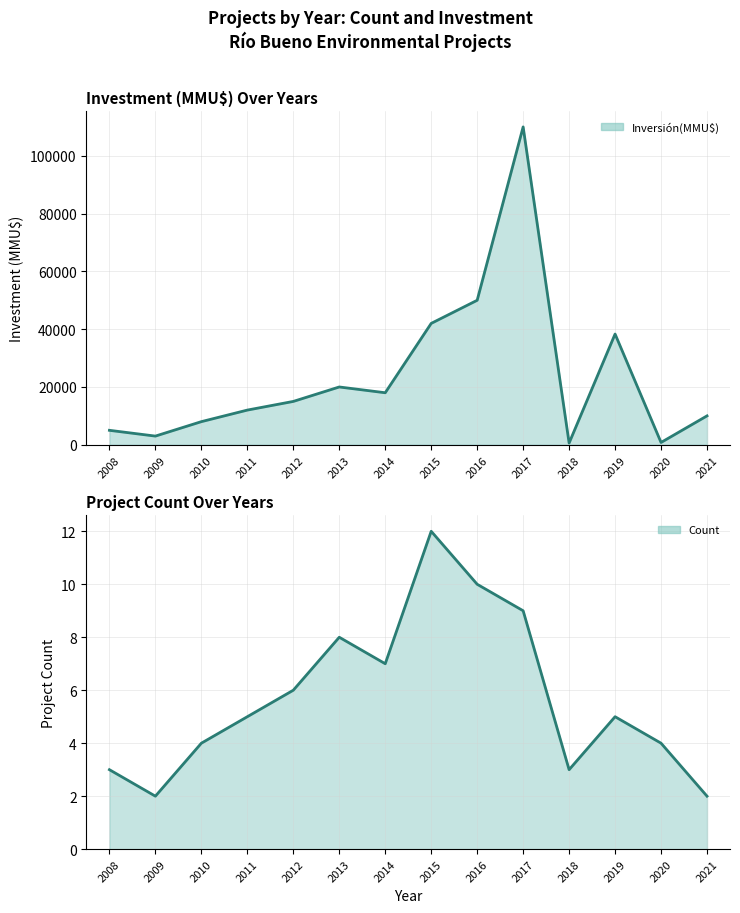

Which series has the largest range (max minus min)?

Inversión(MMU$) line